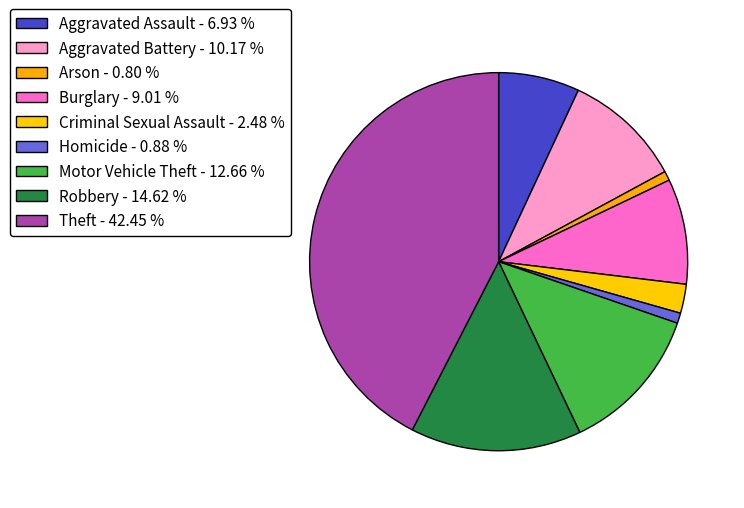

Is Aggravated Assault the majority of the pie?

No